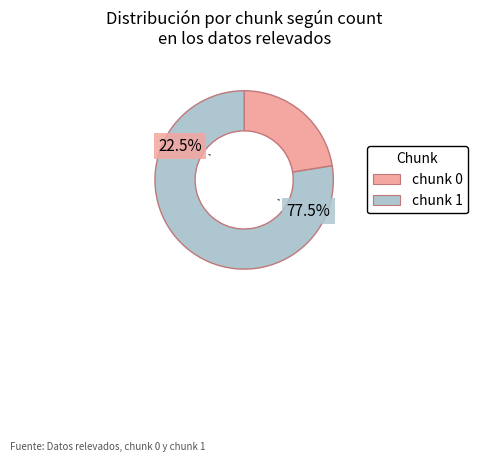

To the nearest percent, what portion does chunk 1 represent?

78%